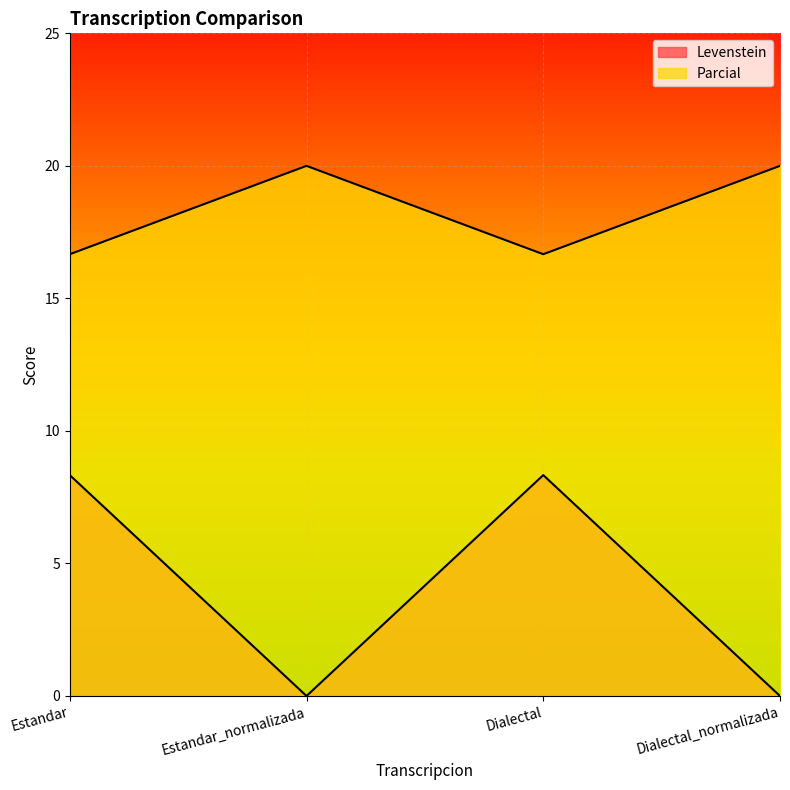

Count the number of data series in this chart.

2